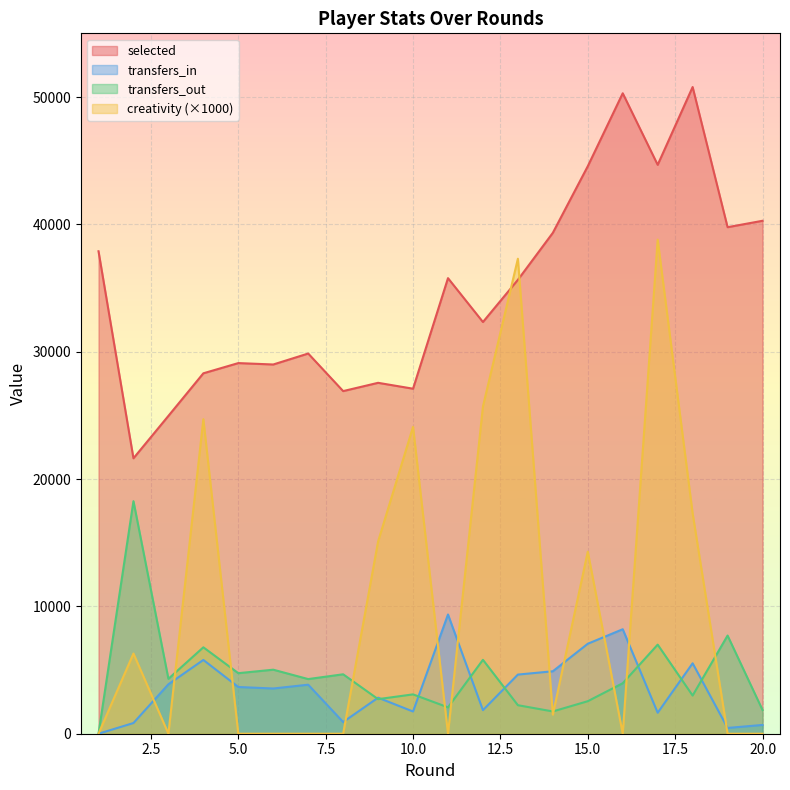

How many series are shown in this chart?

4